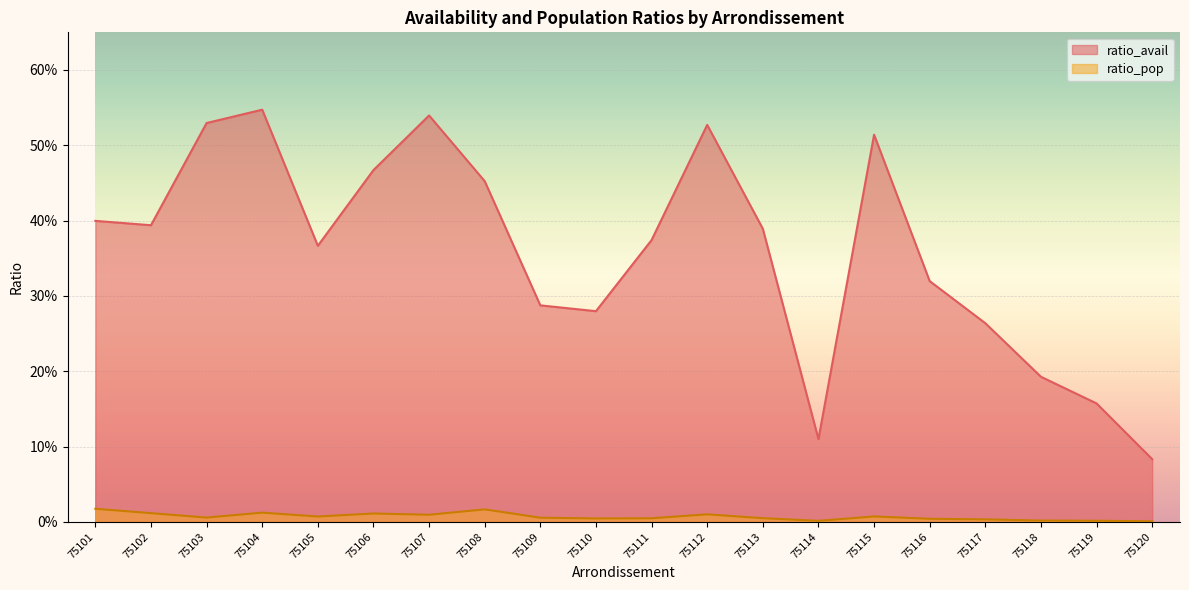

What is the approximate value of ratio_avail at 75120?

0.1